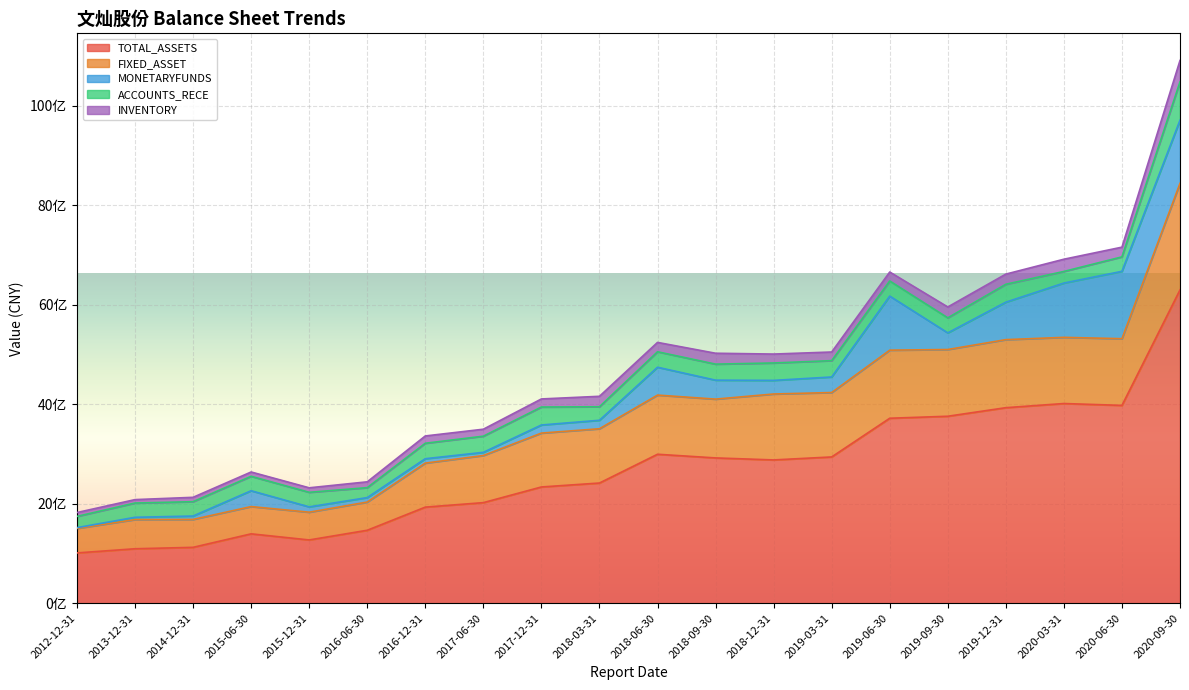

In TOTAL_ASSETS, how many points are higher than both neighbors (excluding endpoints)?

3